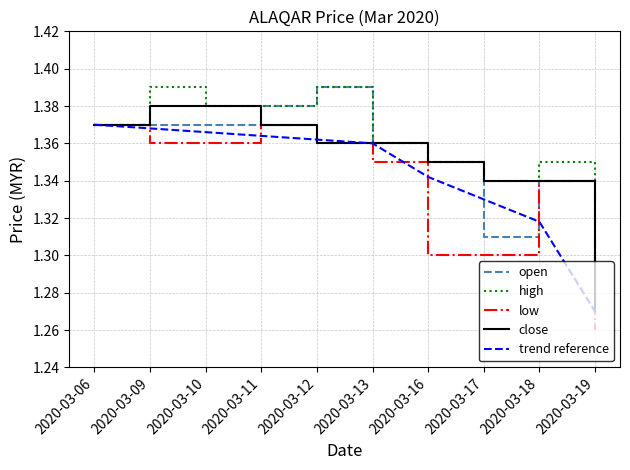

True or false: high has a value of 0.6 at 2020-03-09.

False